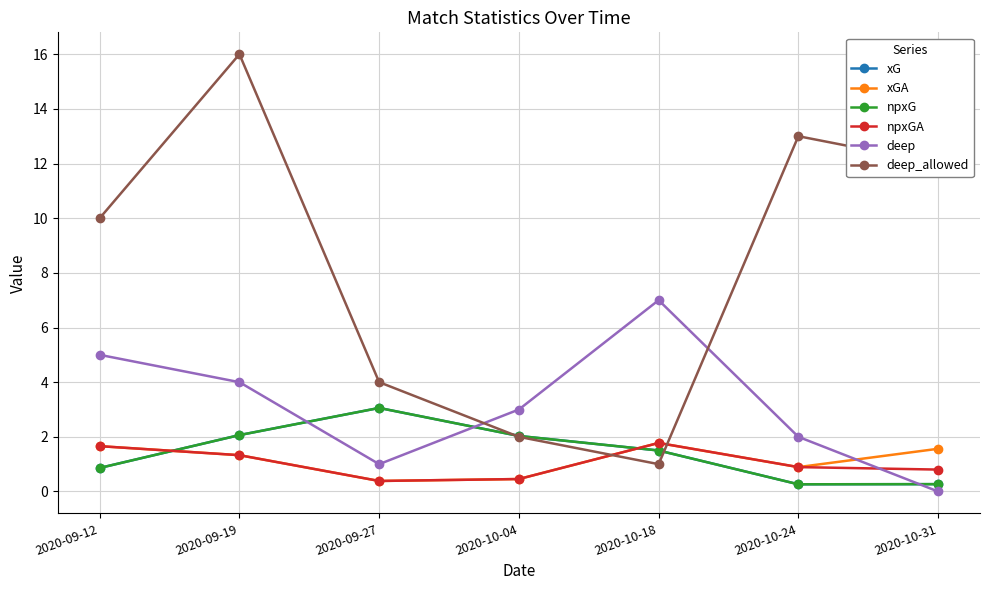

Does the chart have visible grid lines?

Yes